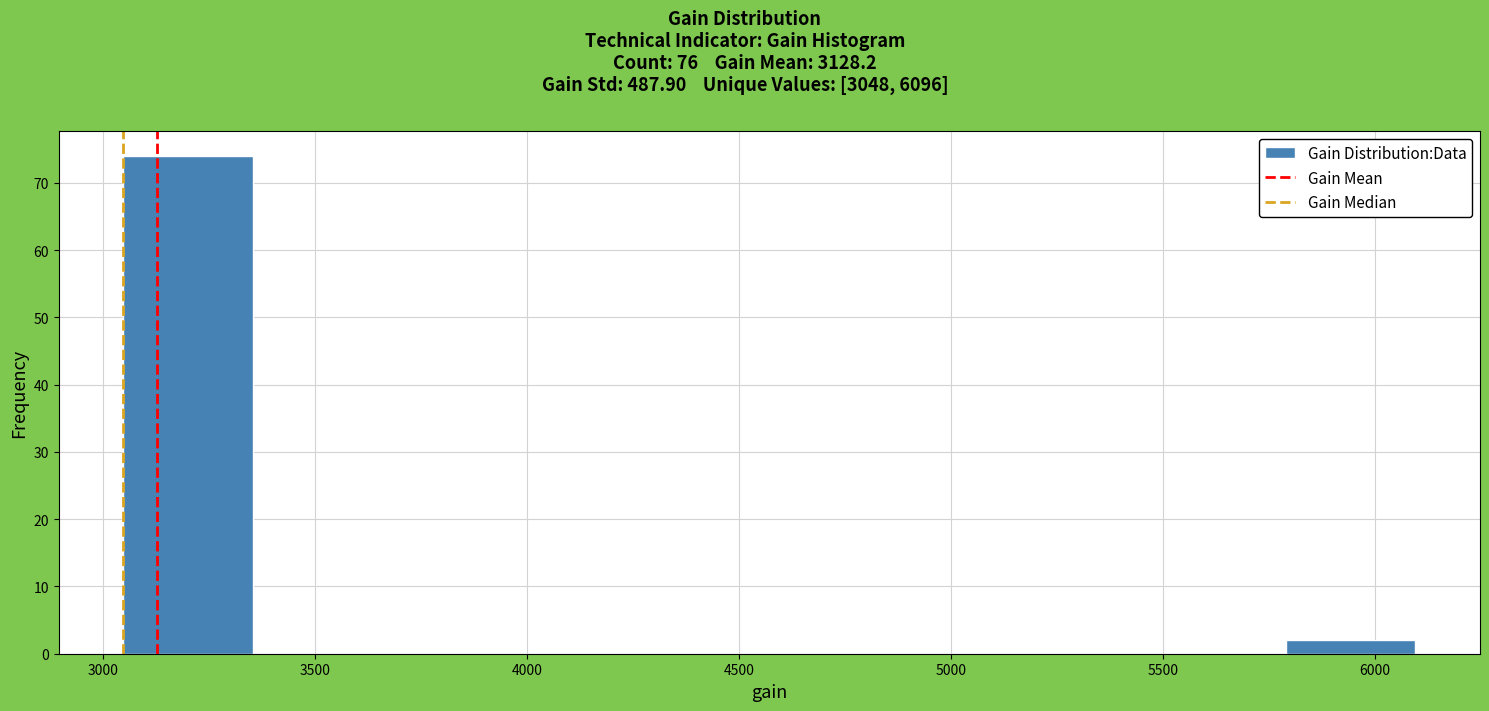

Reading left to right, list every bar in this chart as the range it spans on the x-axis followed by its height. Neither the bar edges nor the heights are printed on the chart, so give them approximately, as read against the axes.

3050 to 3350: 74
3350 to 3650: 0
3650 to 3950: 0
3950 to 4250: 0
4250 to 4550: 0
4550 to 4900: 0
4900 to 5200: 0
5200 to 5500: 0
5500 to 5800: 0
5800 to 6100: 2